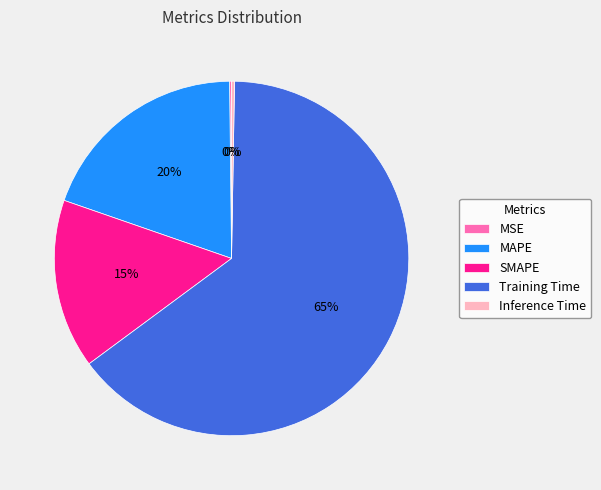

Is it true that Training Time is 72% of the pie?

False